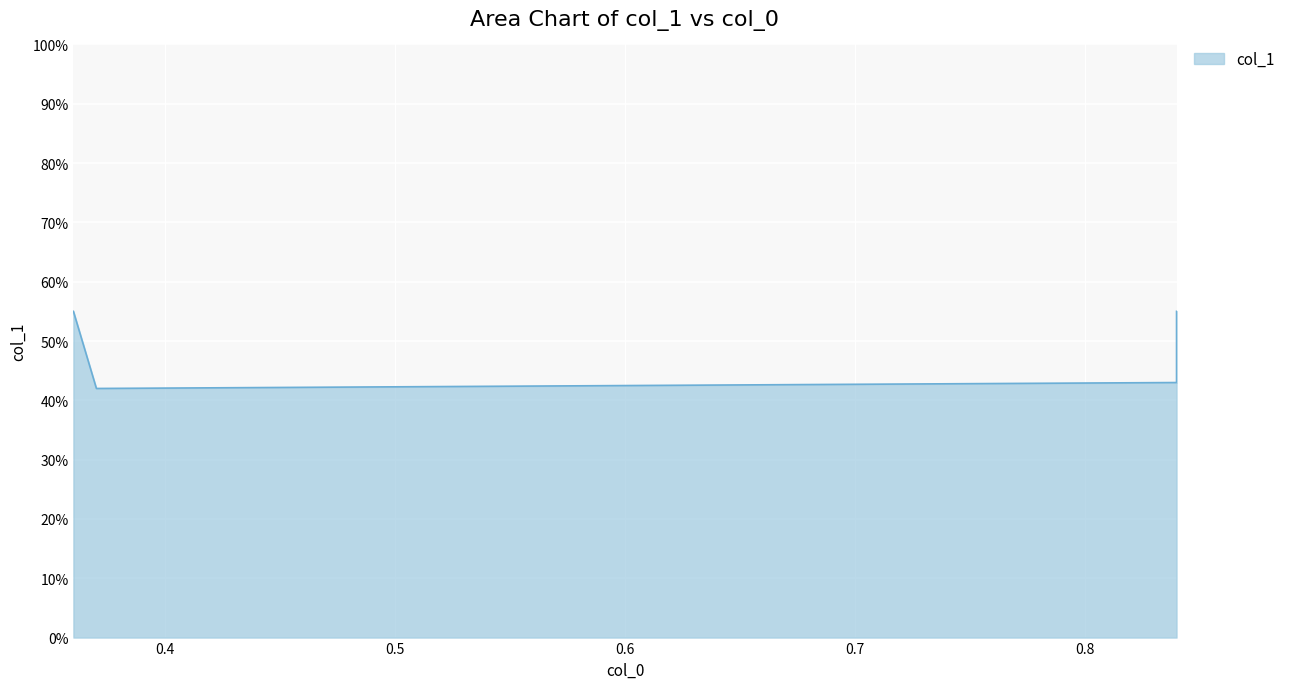

Reading left to right, transcribe all the data shown in this chart.

0.6	0.4	0.4	0.6